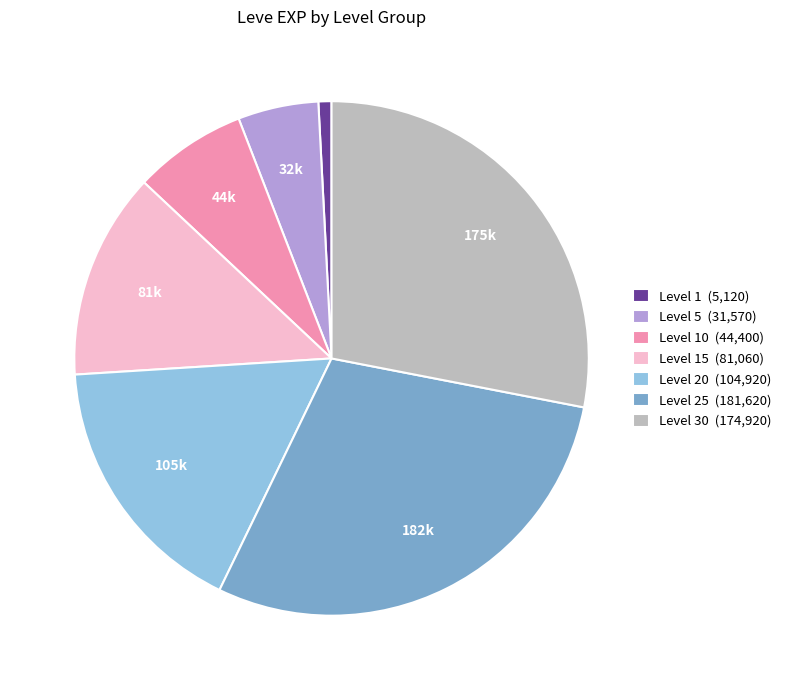

Do Level 5 (31,570) and Level 20 (104,920) together represent more than half of the pie?

No